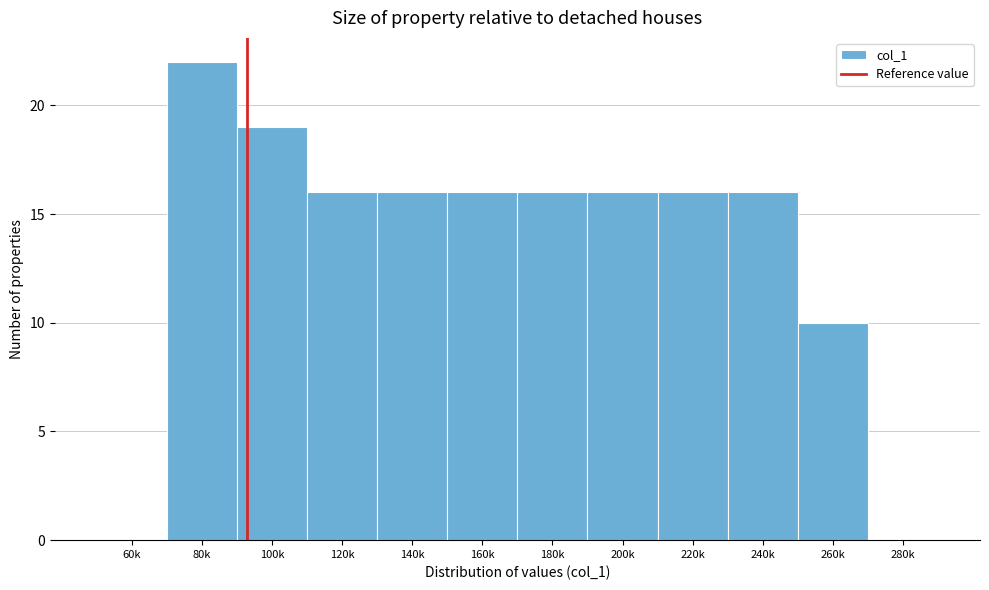

Reading left to right, transcribe all the data shown in this chart.

60k=0	80k=22	100k=19	120k=16	140k=16	160k=16	180k=16	200k=16	220k=16	240k=16	260k=10	280k=0